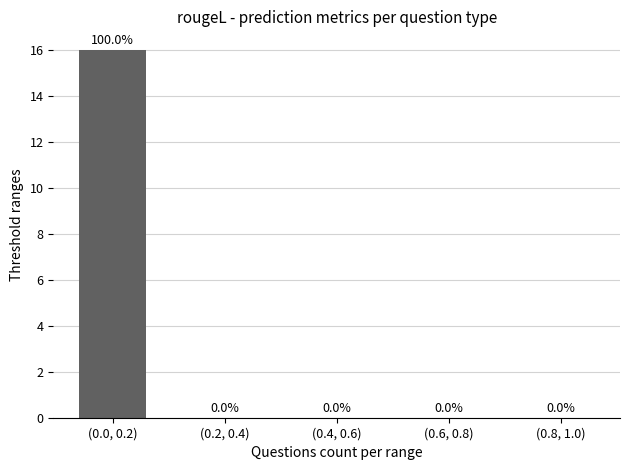

The value at (0.8, 1.0) is -7. True or false?

False